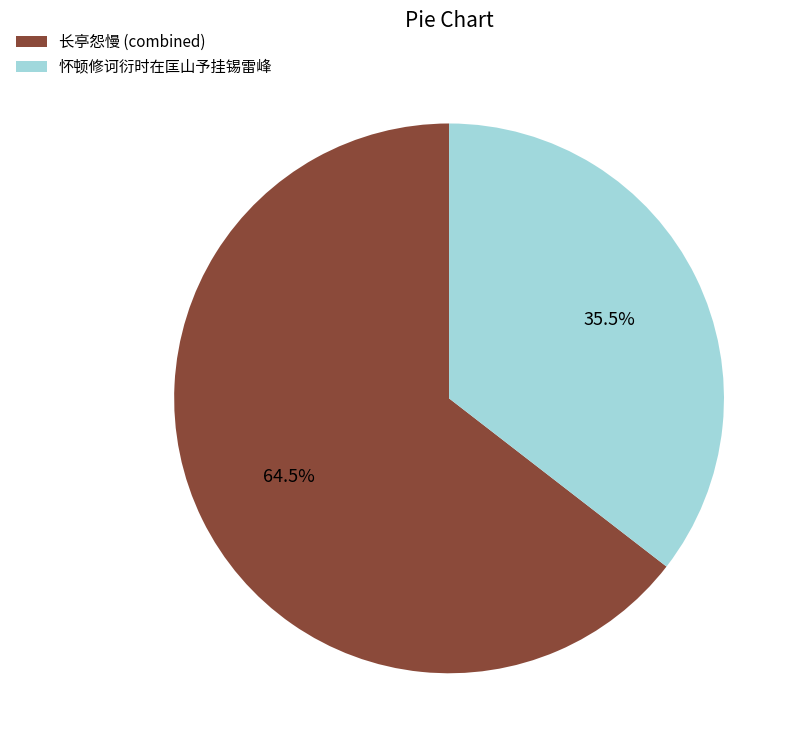

Combined, what portion of the pie is 怀顿修诃衍时在匡山予挂锡雷峰 and 长亭怨慢 (combined)?

100.0%